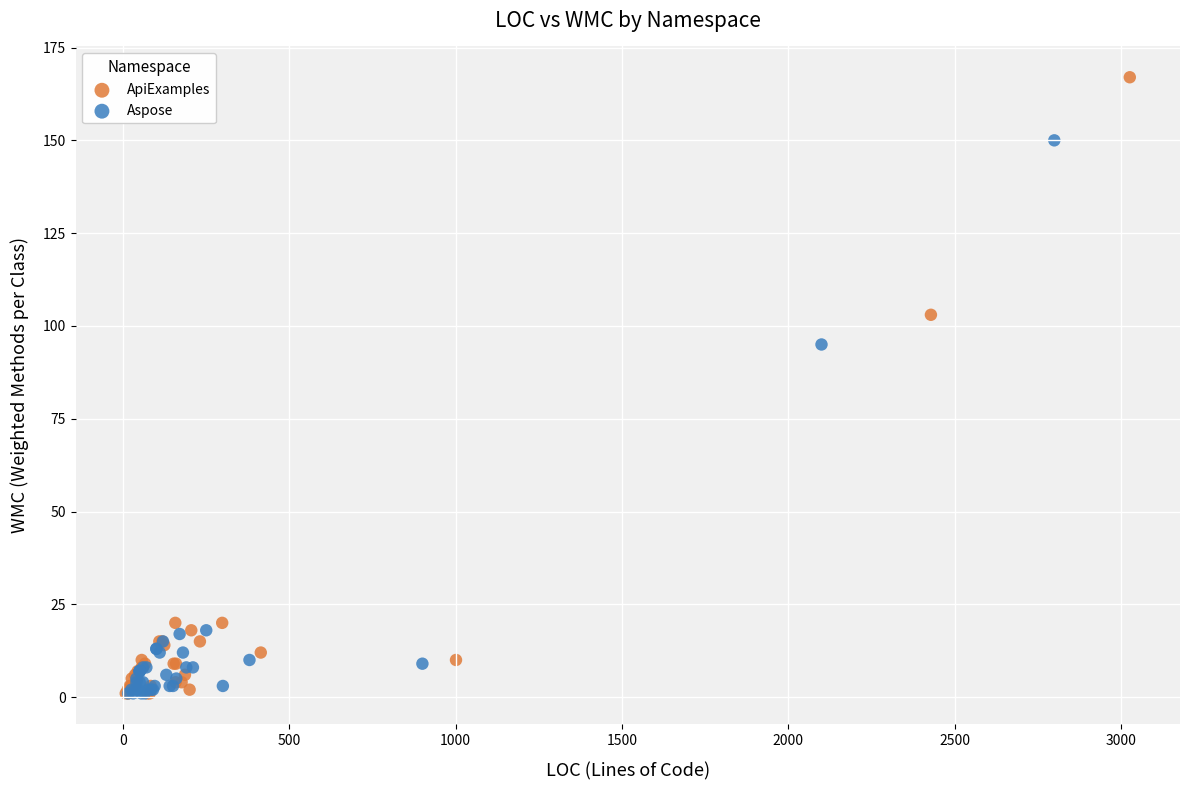

Which series has the widest spread of Y values?

ApiExamples